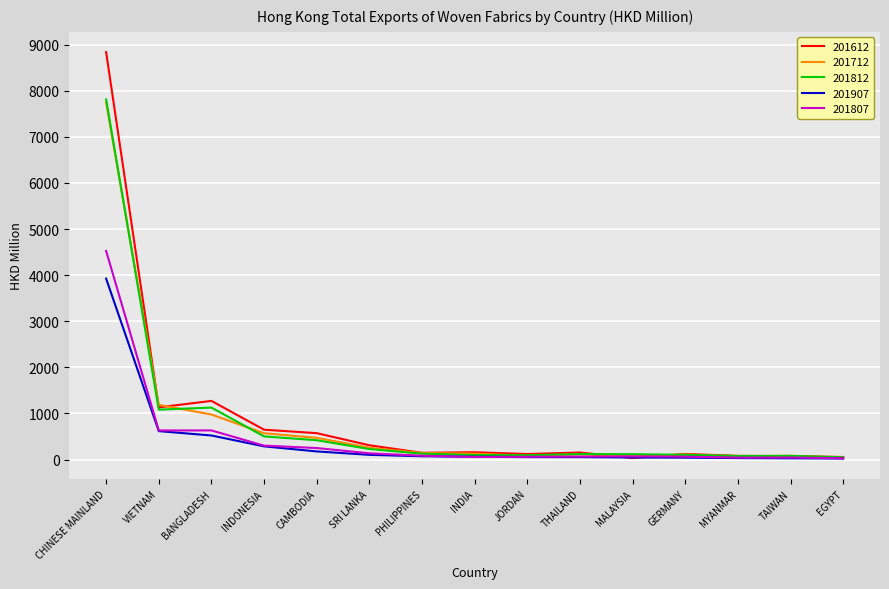

How many values in the 201807 series are below 68?

7